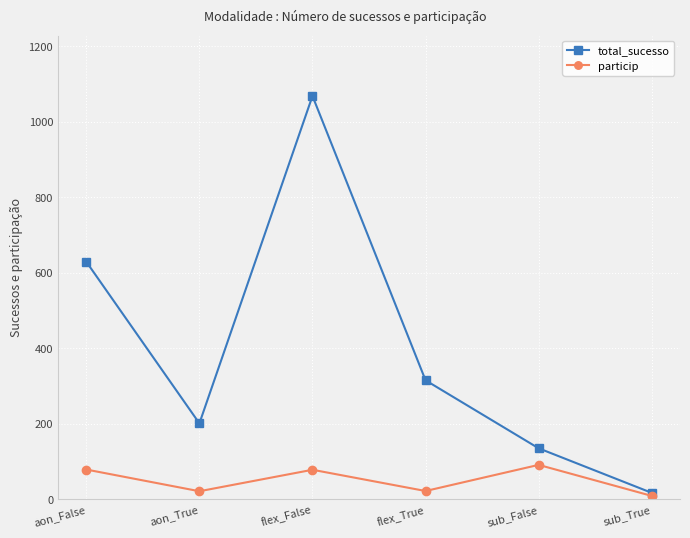

How many lines are shown in the chart?

2